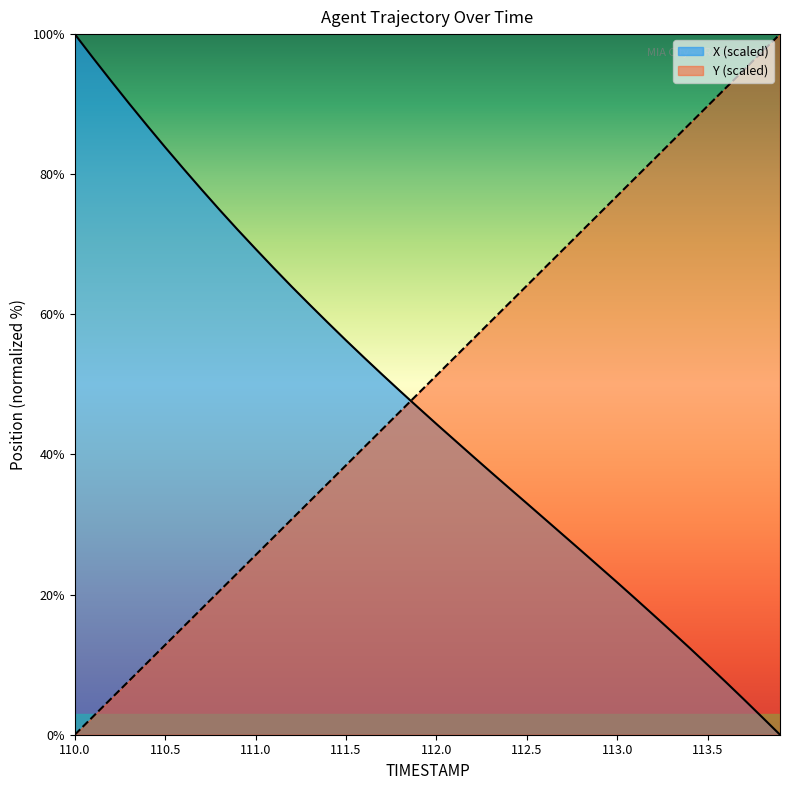

What are all the series names shown in the legend?

X (scaled), Y (scaled)